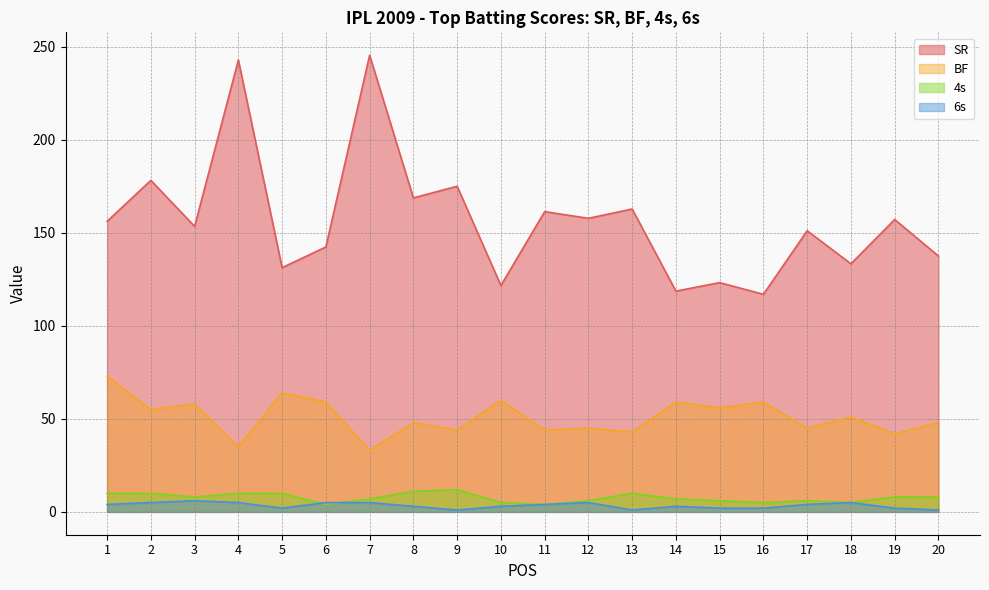

Which has a higher value, 4 or 18?

4